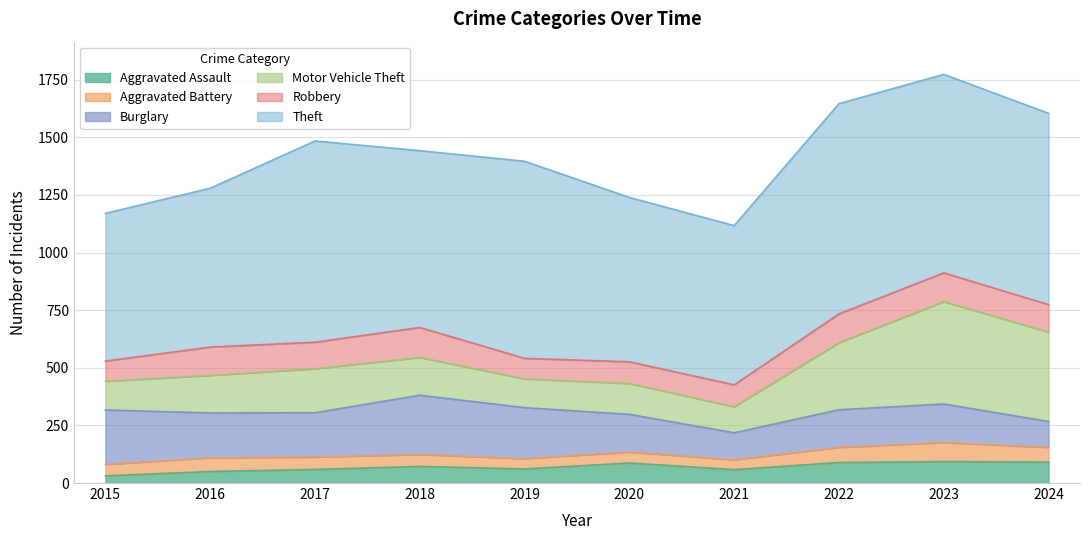

Which series changed the most between 2020 and 2023?

Motor Vehicle Theft